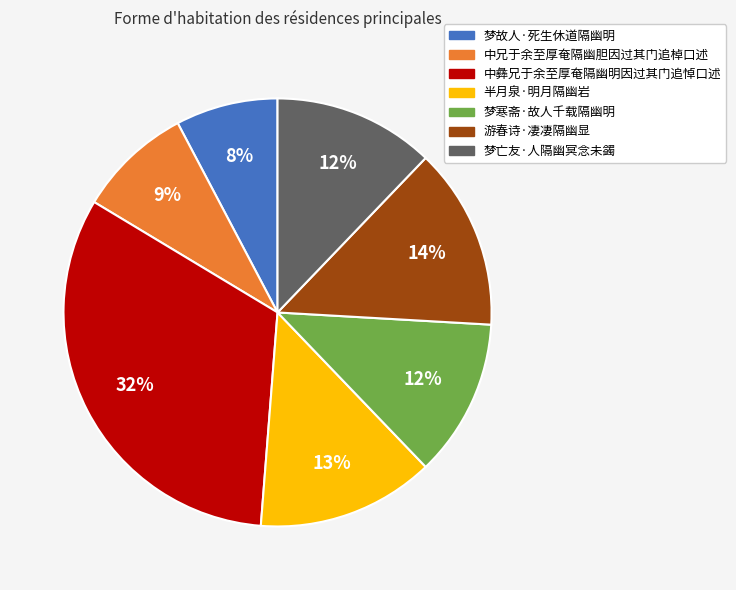

To the nearest percent, what is the difference between the 梦故人·死生休道隔幽明 and 梦亡友·人隔幽冥念未蠲 slice percentages?

4%